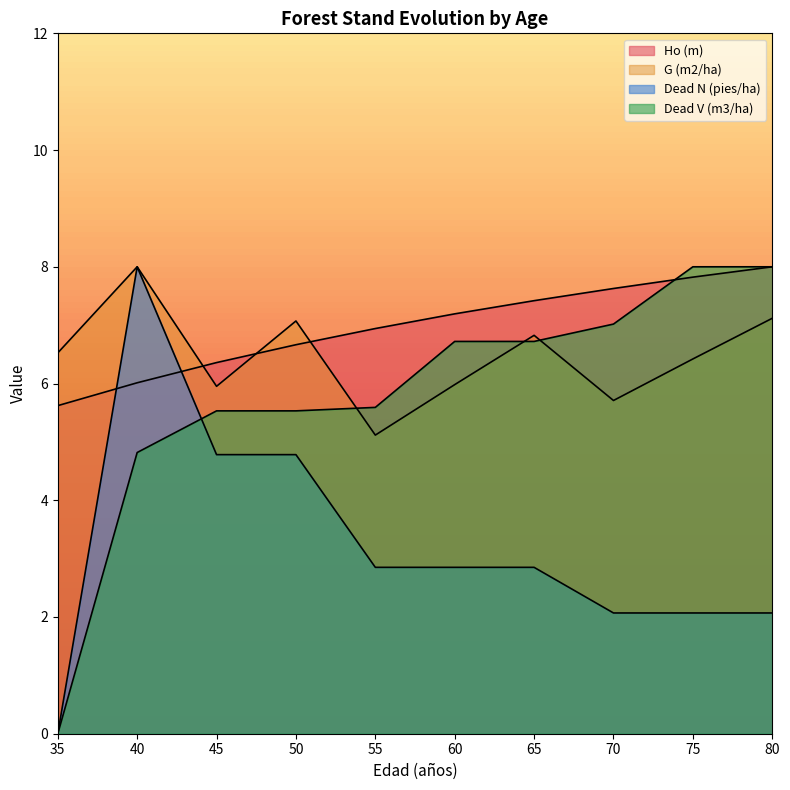

What is the value of the Dead N (pies/ha) point at the 10th from the left?

2.1